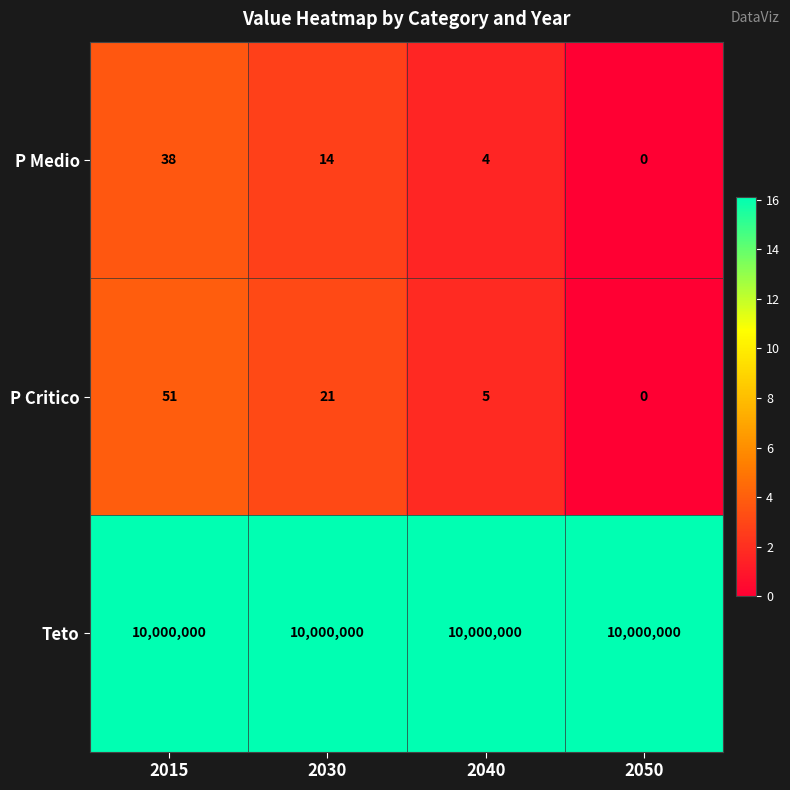

What is the total value across all series at 2040?

10000009